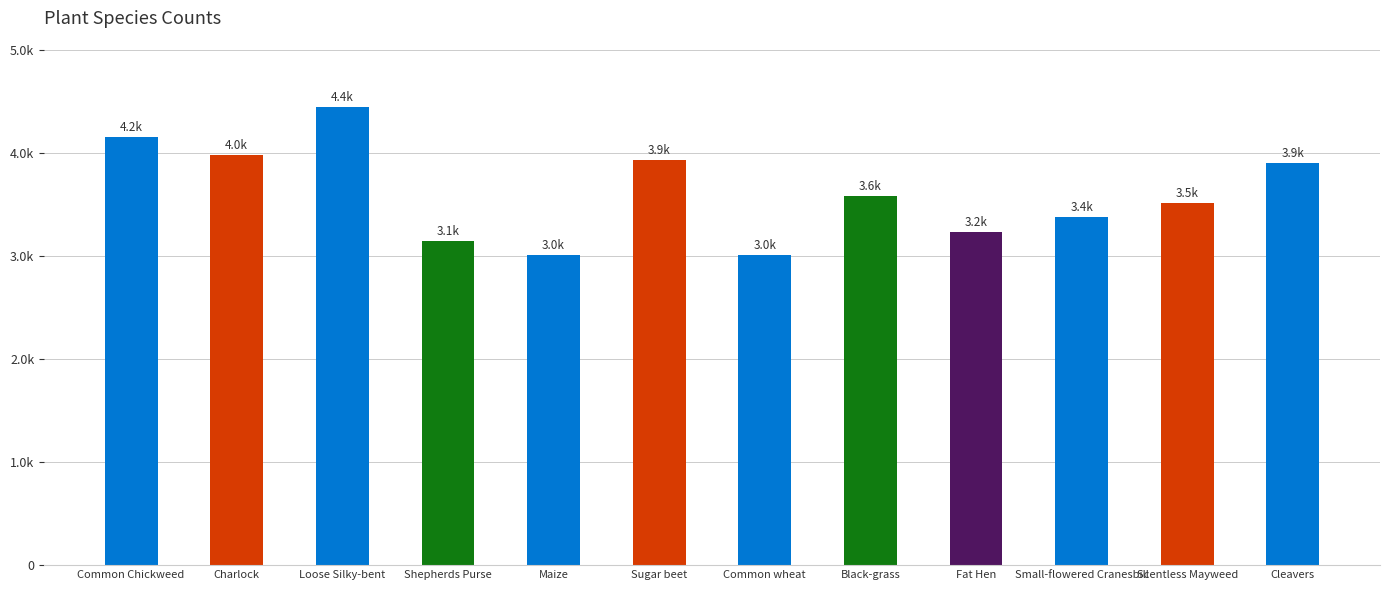

Rank the categories by value from lowest to highest.

Maize, Common wheat, Shepherds Purse, Fat Hen, Small-flowered Cranesbill, Scentless Mayweed, Black-grass, Cleavers, Sugar beet, Charlock, Common Chickweed, Loose Silky-bent